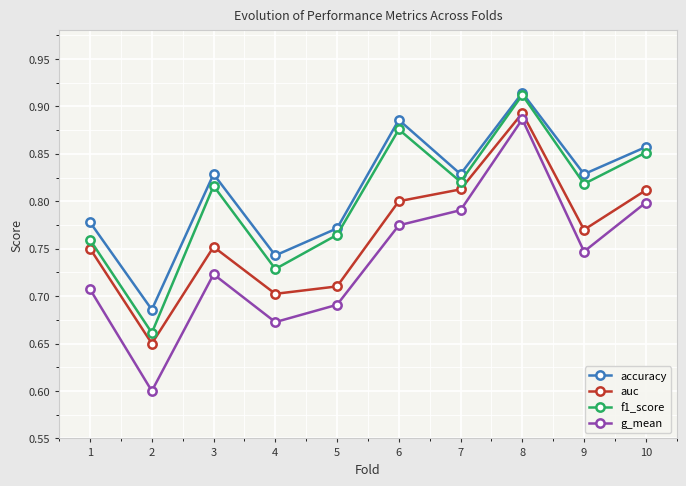

Which series has the largest range (max minus min)?

g_mean